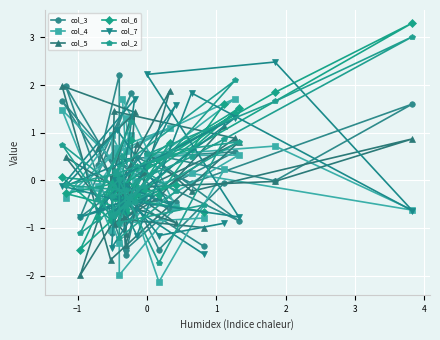

How many values in the col_2 series exceed 0?

14